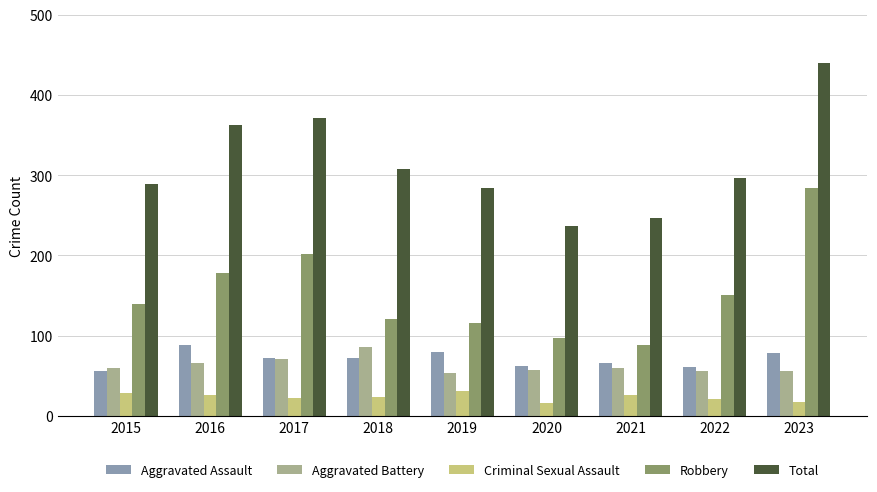

The value of Aggravated Battery at 2019 is 53. True or false?

True